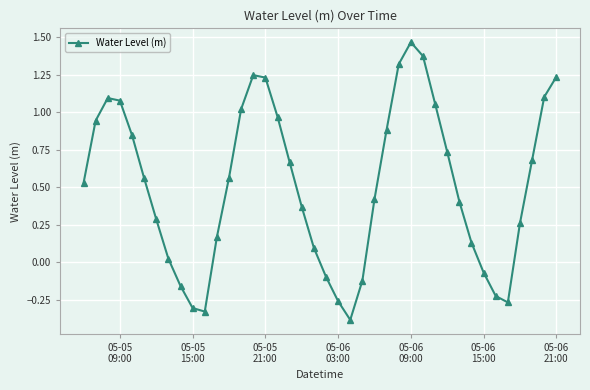

What is the smallest value displayed?

-0.4